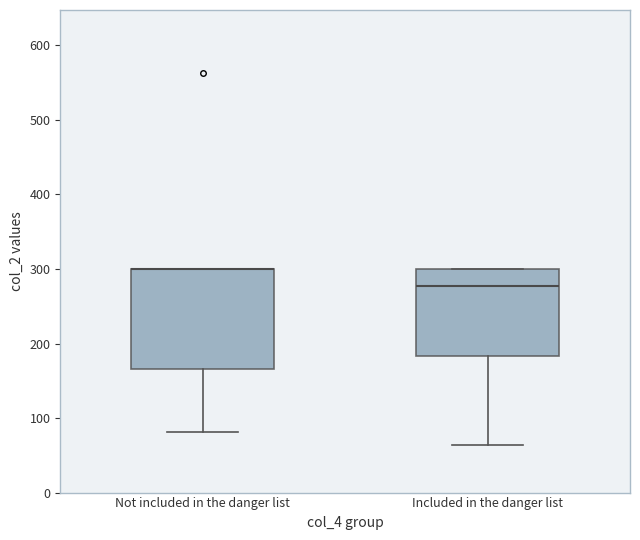

Reading left to right, transcribe this box plot: for each box, give where its median line is, the range the box spans, and where its two whiskers end, as read against the y-axis. The values are not printed on the chart, so give them approximately, as read against the axis.

Not included in the danger list: median 300 (drawn on the box's upper edge), box 170 to 300, whiskers 80 to 300
Included in the danger list: median 280, box 180 to 300, whiskers 60 to 300